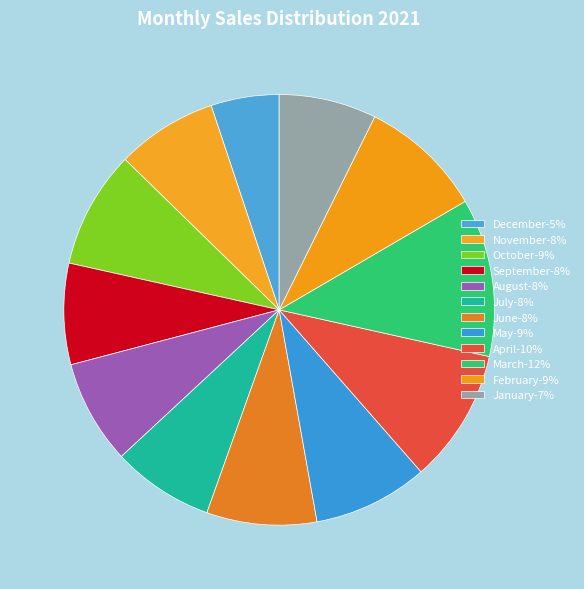

Count the number of slices in the pie.

12